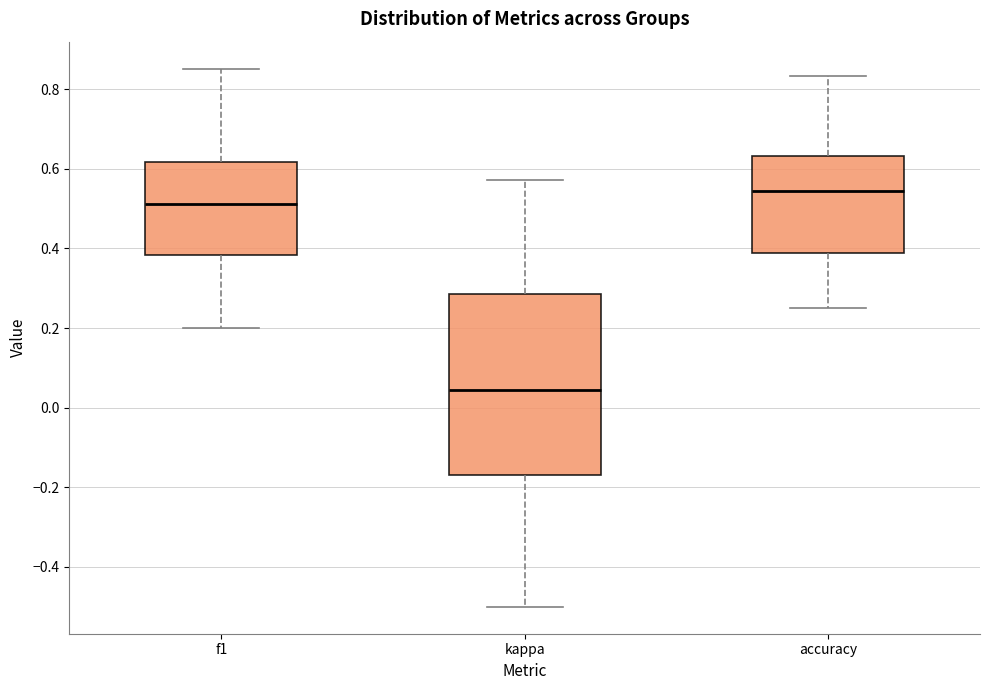

Which box is the tallest, from its lower edge to its upper edge?

kappa